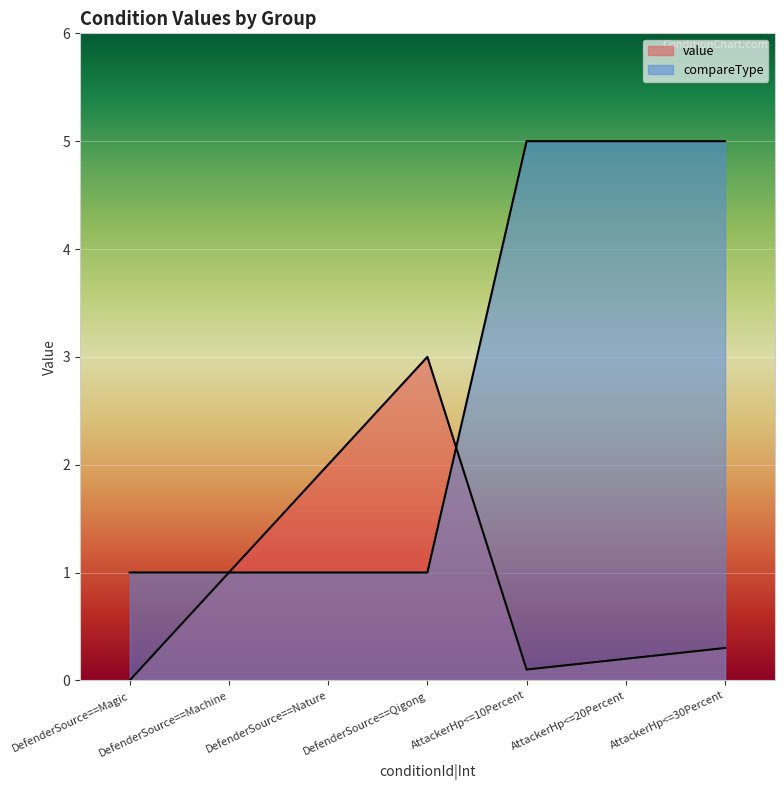

At which category does the chart reach its minimum across all series?

DefenderSource==Magic